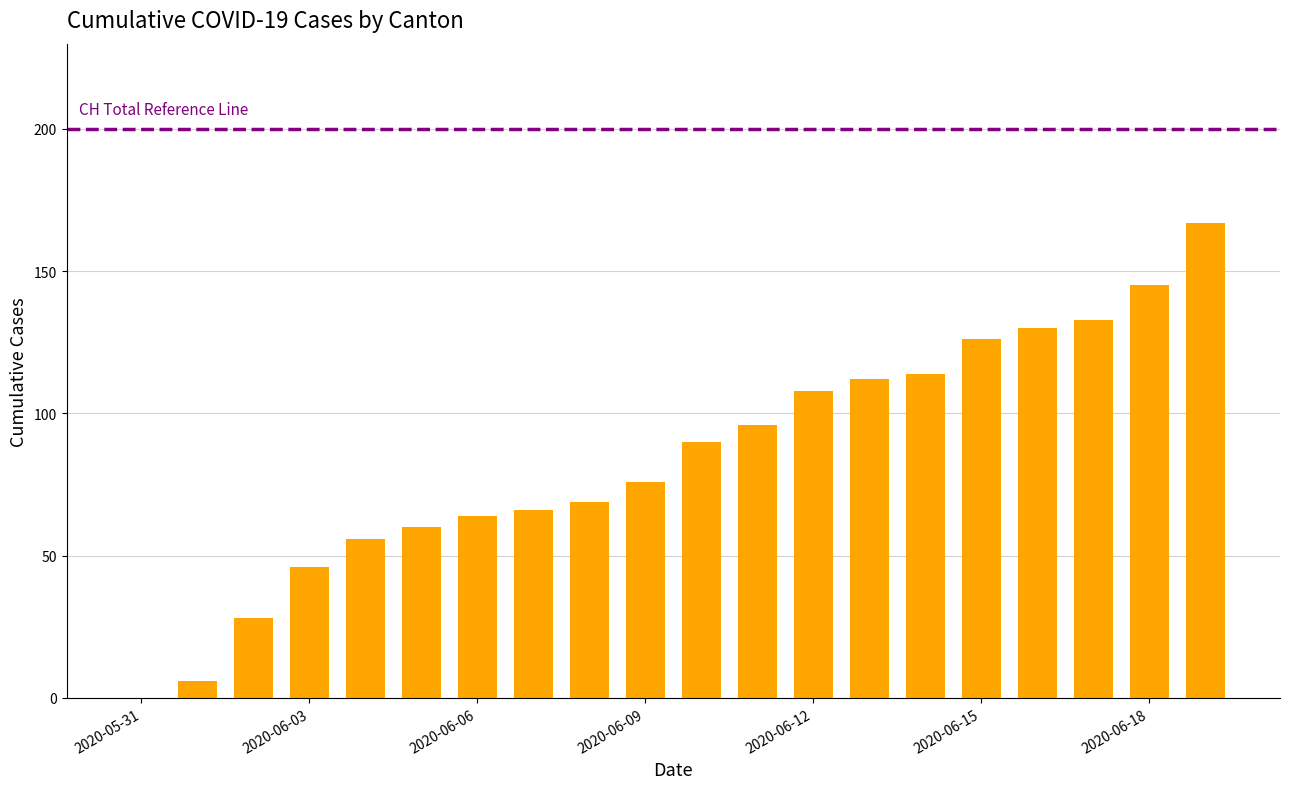

What is the maximum value shown in the chart?

167